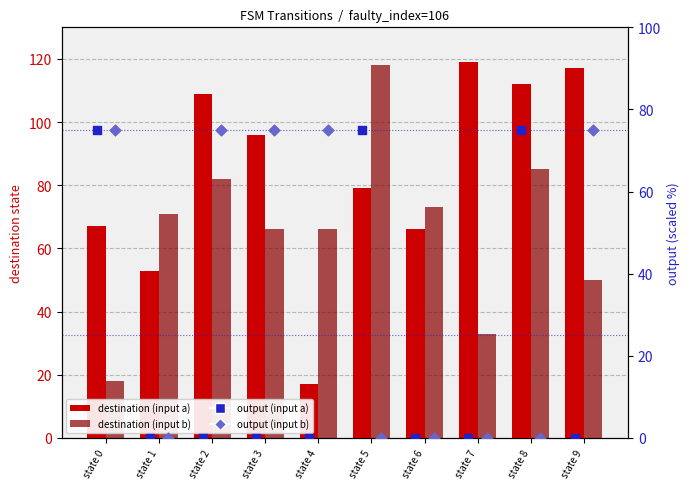

Which series has the largest total across all categories?

destination (input a)